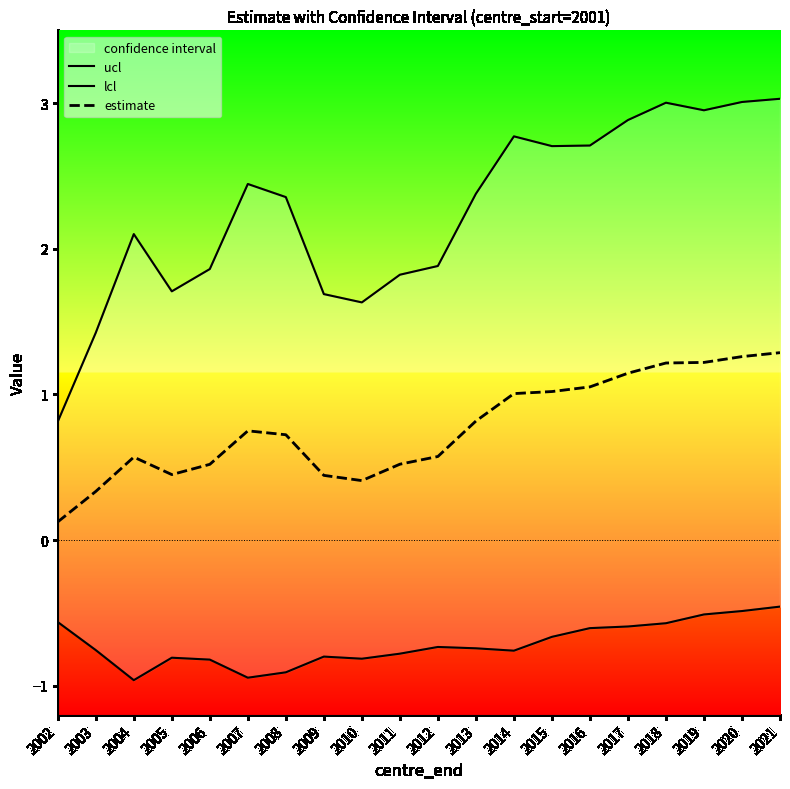

What is the spread (max minus min) of values at 2009?

2.5